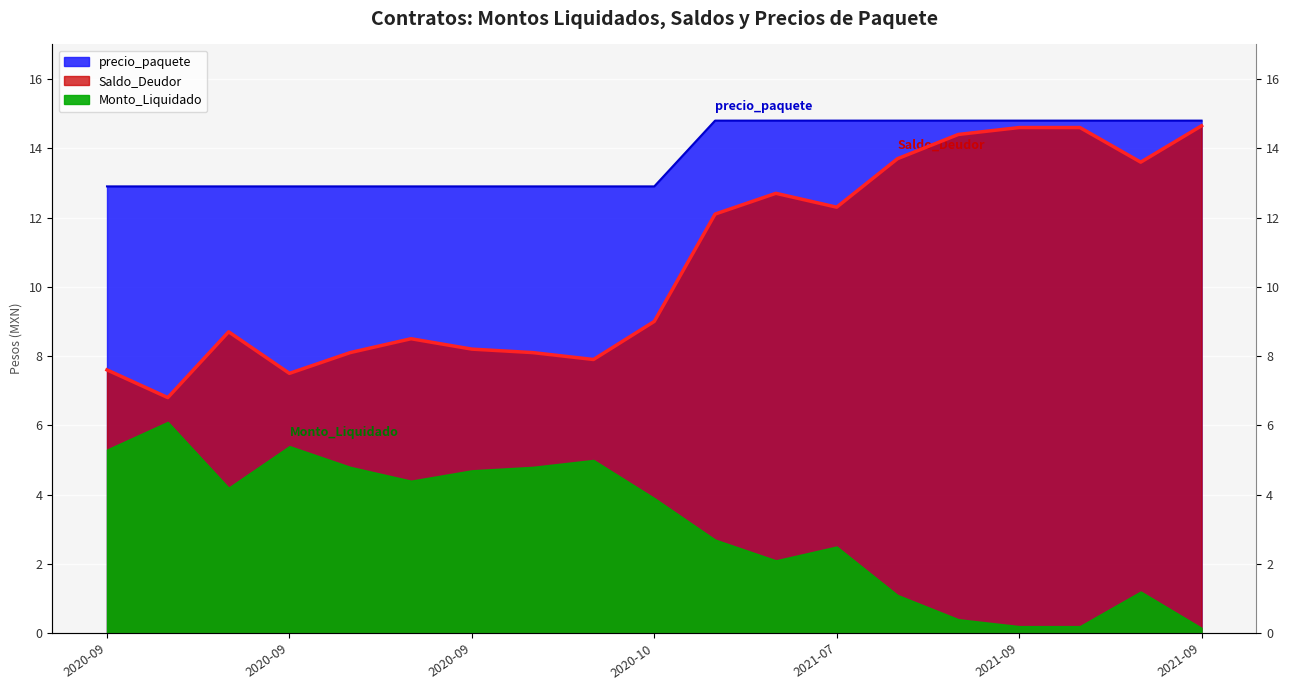

At which label does precio_paquete reach its peak?

2021-03-29